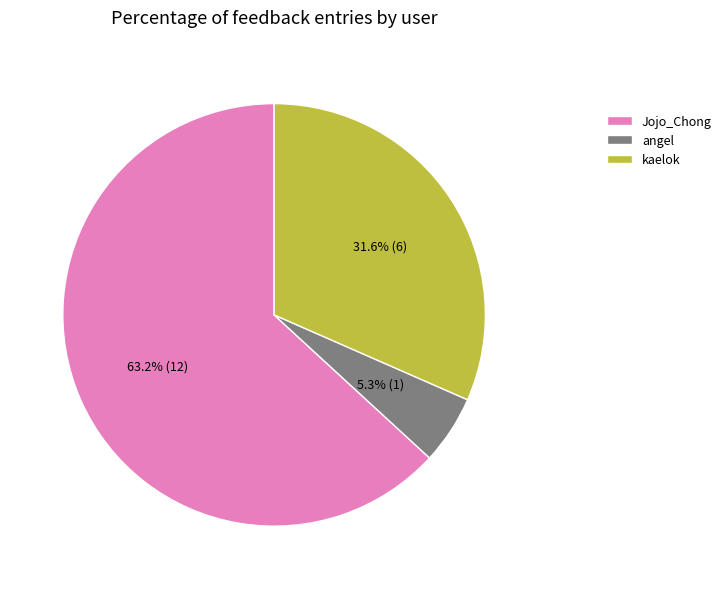

To the nearest percent, what is the combined percentage of angel and Jojo_Chong?

68%